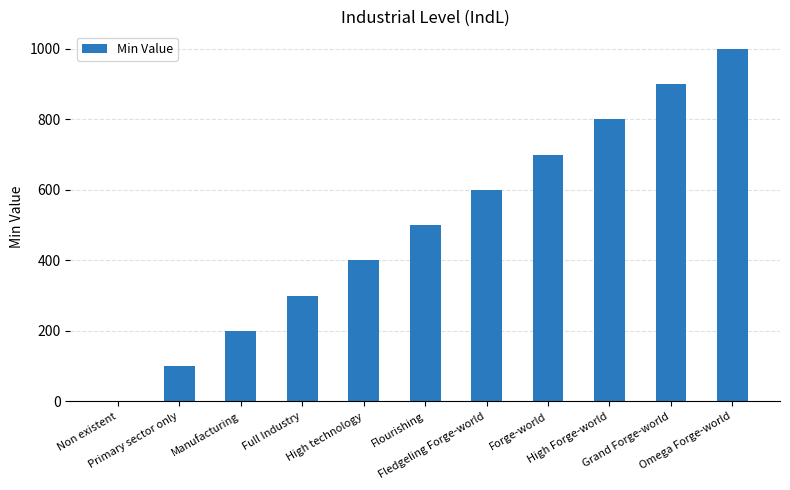

Is it true that the value at Forge-world is 700?

True